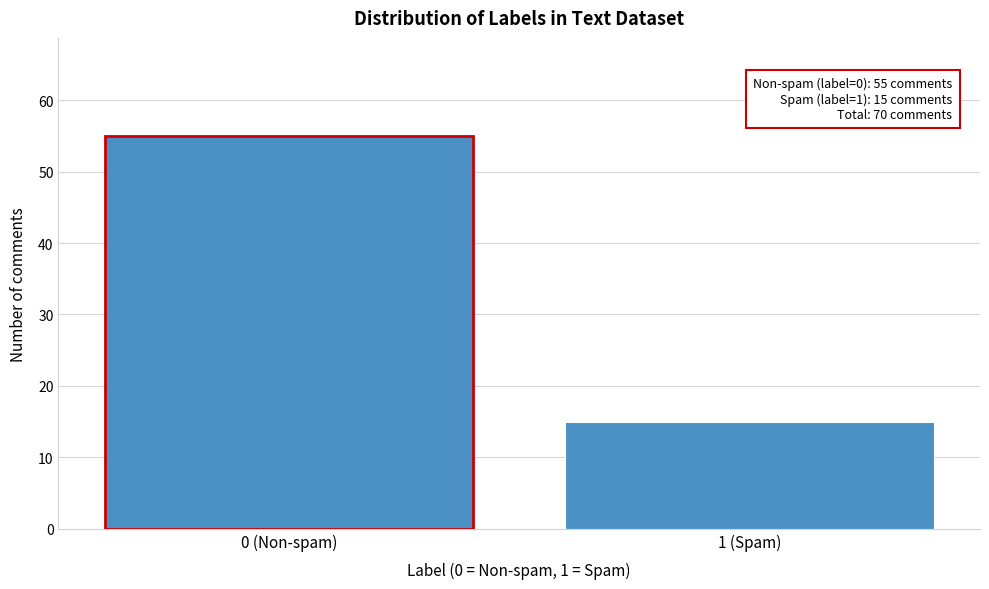

Reading left to right, list all the values displayed in this chart.

55	15